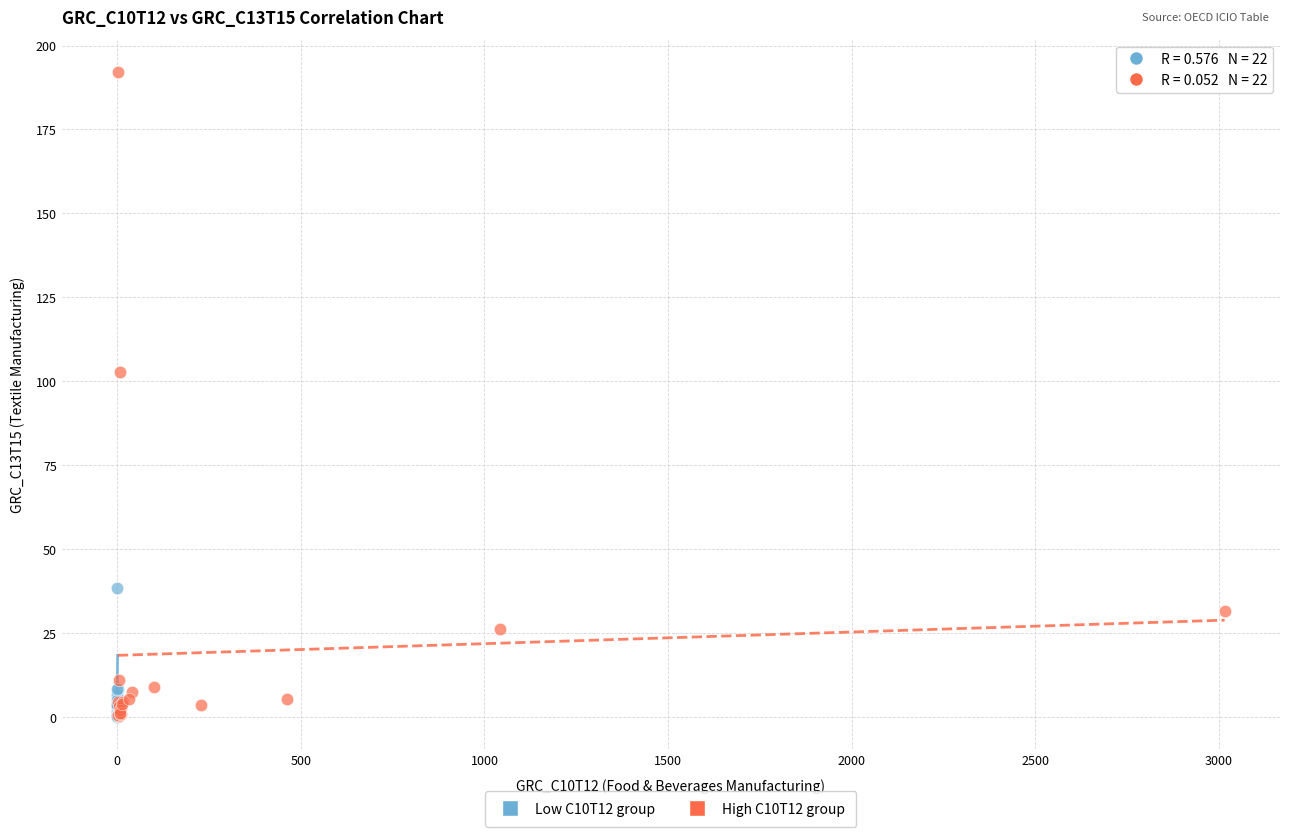

Which series has the largest Y range (max minus min)?

High C10T12 group